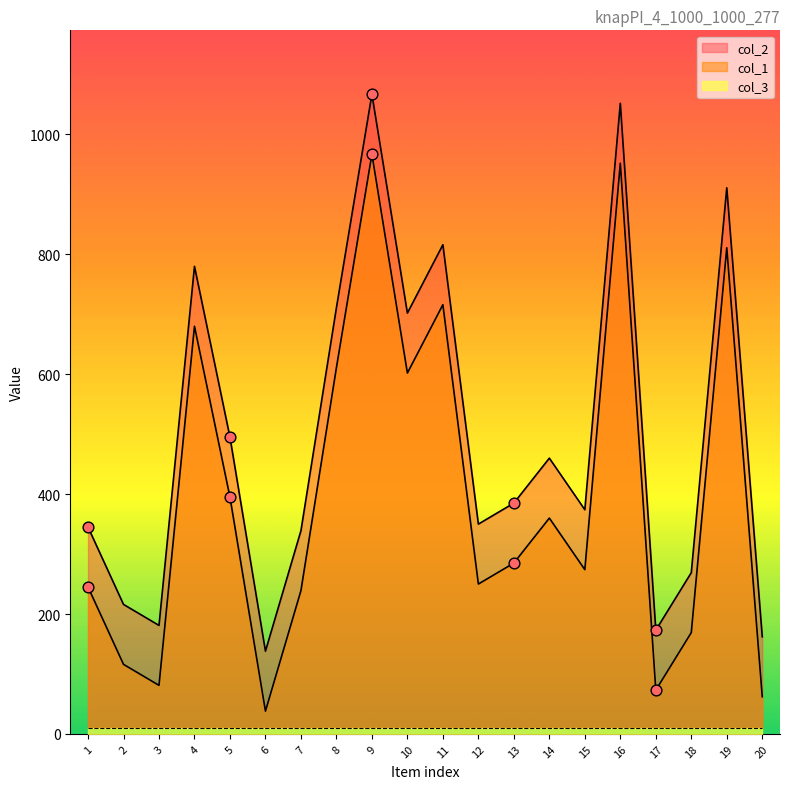

Which series contains the highest Y value?

col_2 markers